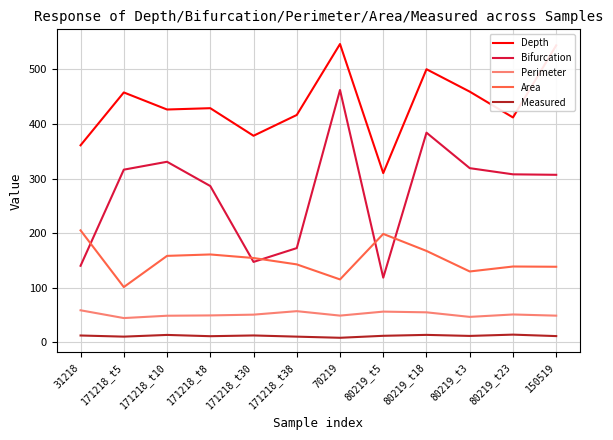

True or false: Bifurcation and Perimeter cross at least once.

False